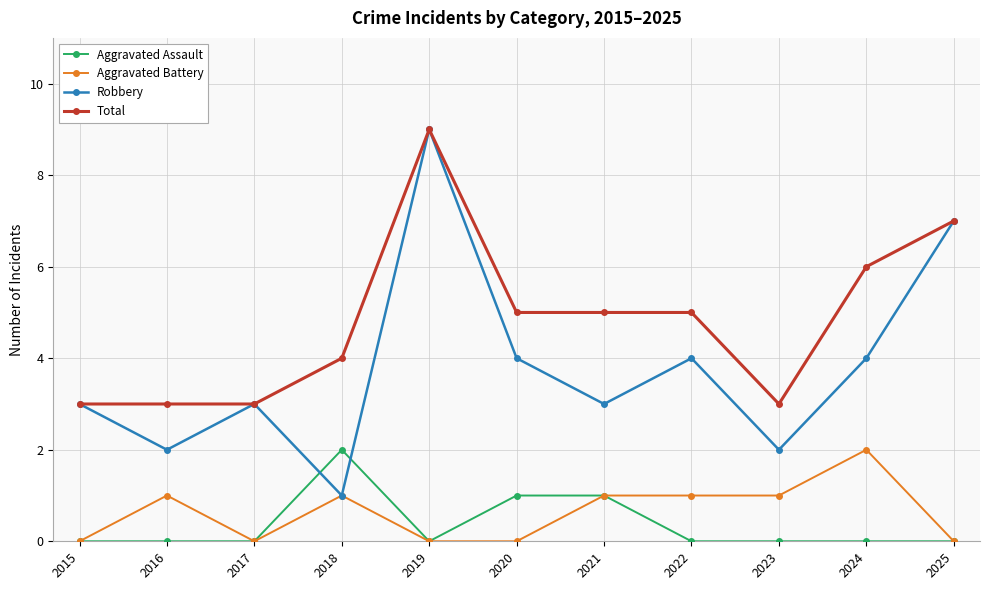

At which category does Robbery reach its first local valley?

2016